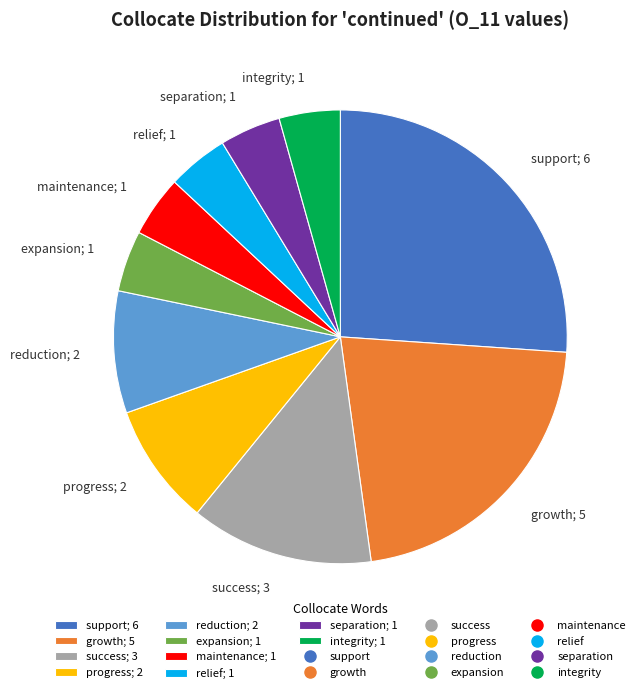

How many slices are in this pie chart?

10